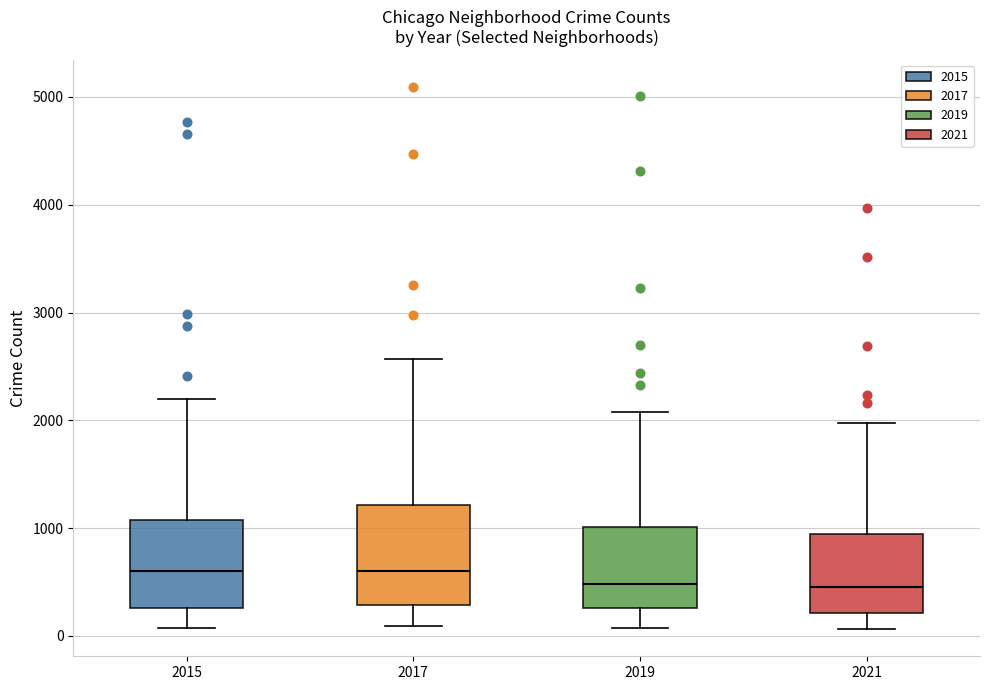

Reading left to right, read every box against the y-axis: the position of its median line, the range the box covers, and the ends of its whiskers. The values are not printed on the chart, so give them approximately, as read against the axis.

2015: median 600, box 300 to 1100, whiskers 100 to 2200
2017: median 600, box 300 to 1200, whiskers 100 to 2600
2019: median 500, box 300 to 1000, whiskers 100 to 2100
2021: median 500, box 200 to 900, whiskers 100 to 2000